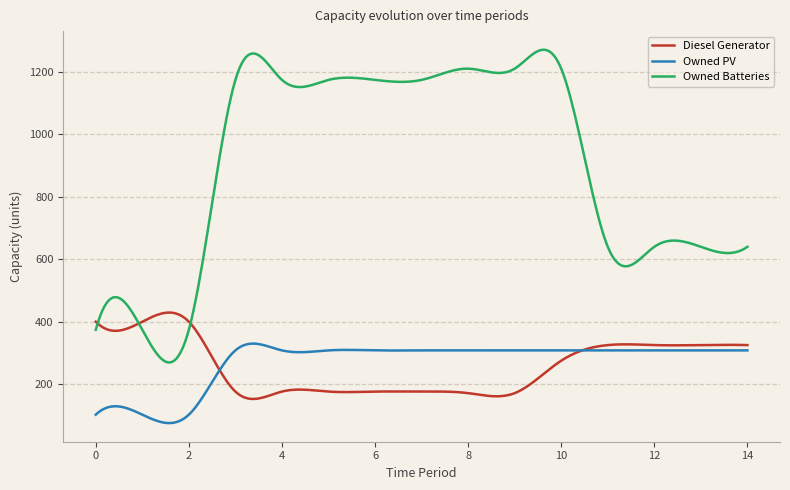

What are all the series names shown in the legend?

Diesel Generator, Owned PV, Owned Batteries